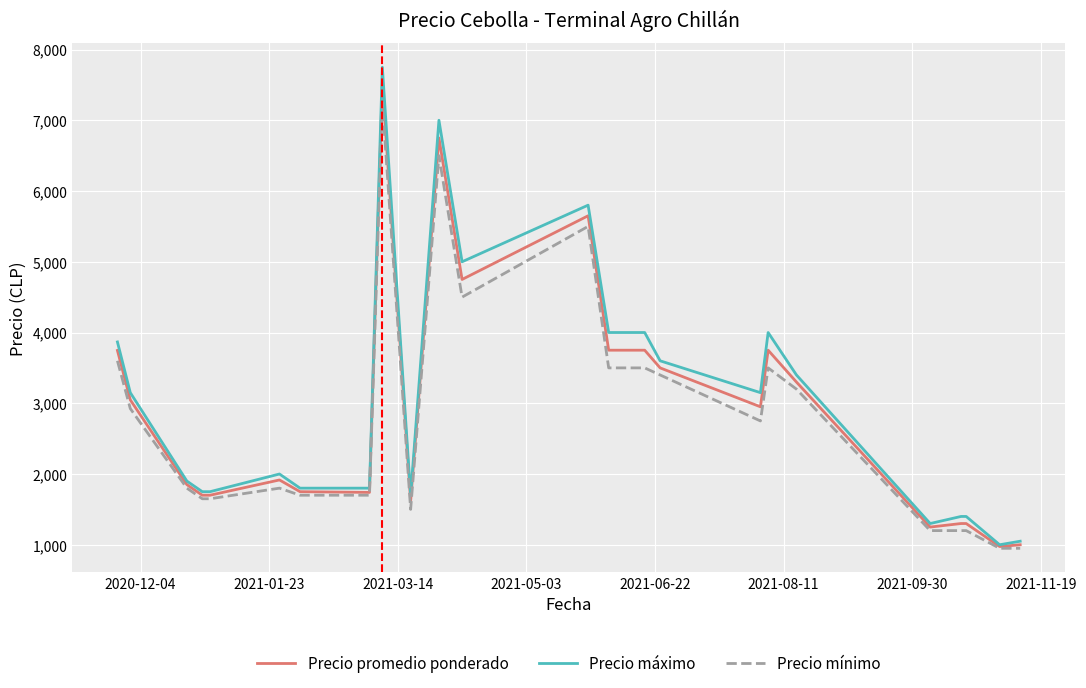

How many lines are shown in the chart?

3